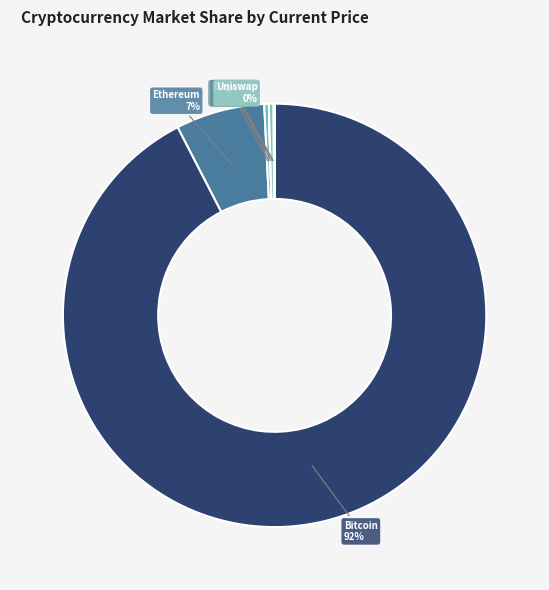

The Ethereum slice represents 7% of the pie. True or false?

True